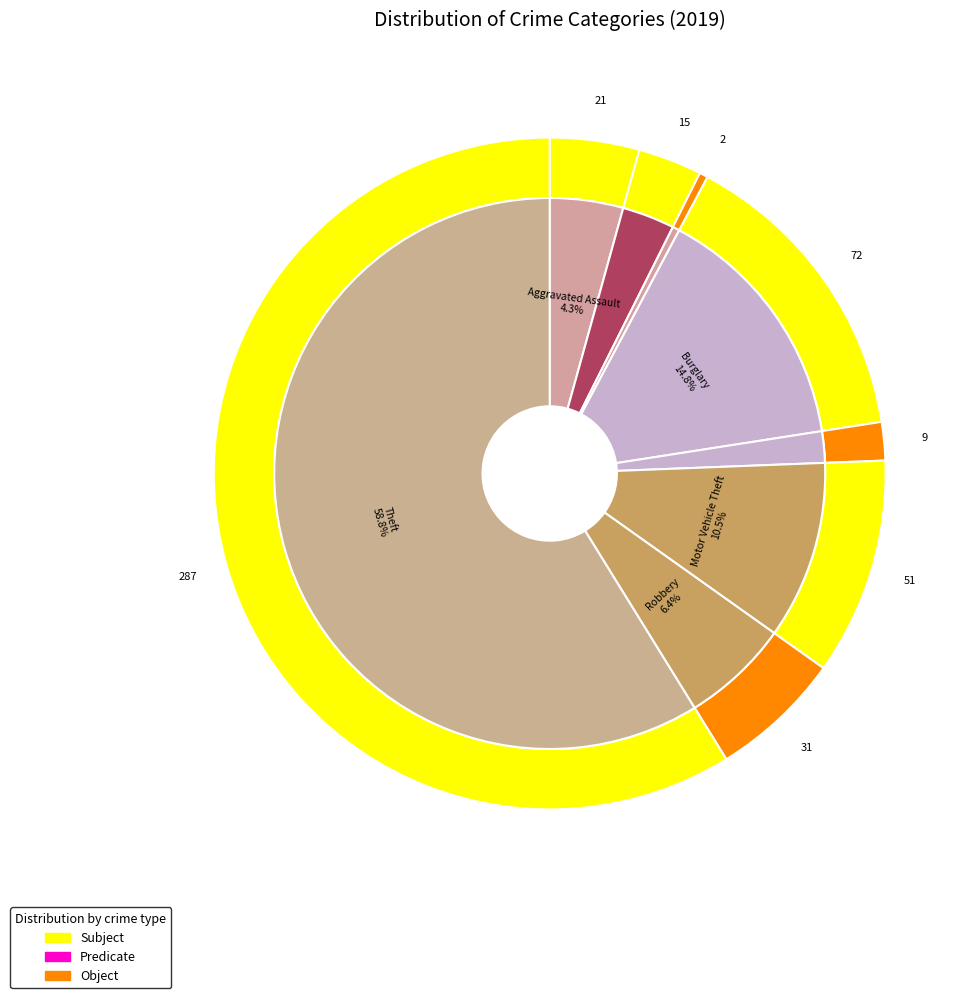

Do Burglary and Theft together represent more than half of the pie?

Yes